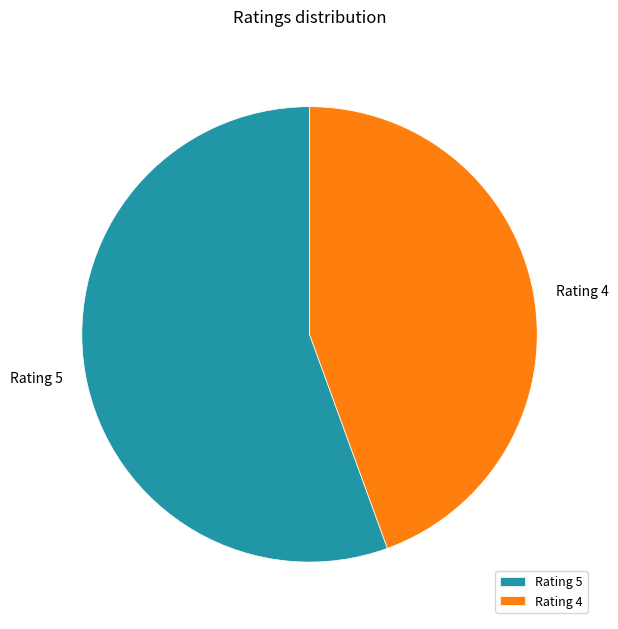

Is it true that Rating 4 is 44% of the pie?

True